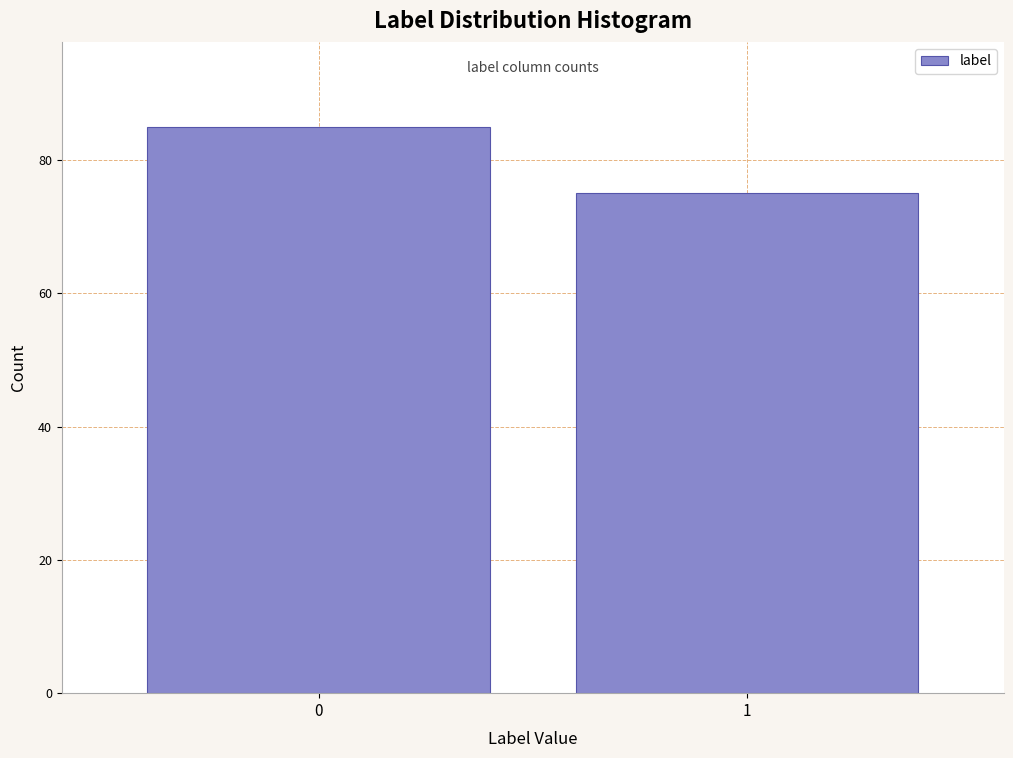

Reading right to left, what are all the values shown in this chart?

75	85